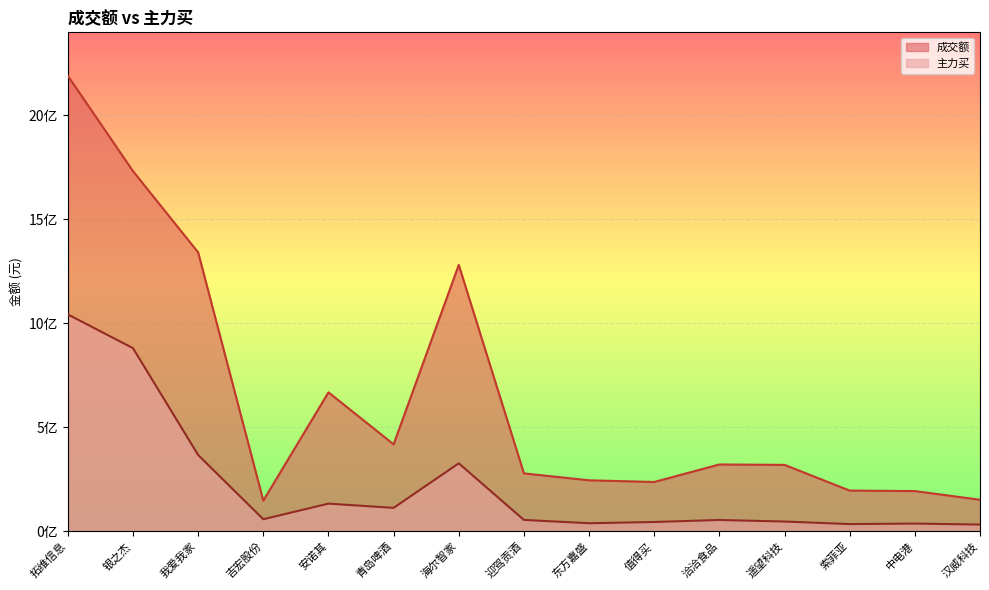

Rank the series by their average value, from highest to lowest.

成交额, 主力买